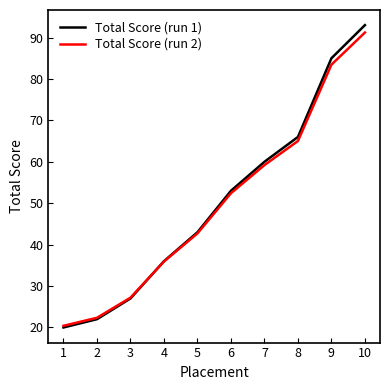

After their last crossing, which series has the higher values: Total Score (run 2) or Total Score (run 1)?

Total Score (run 1)